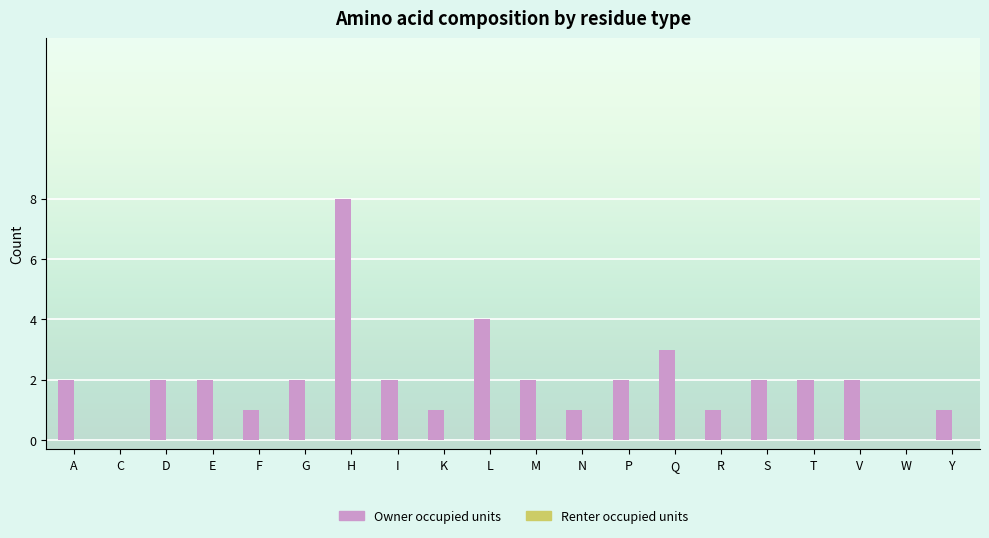

Between V and C, which is larger?

V